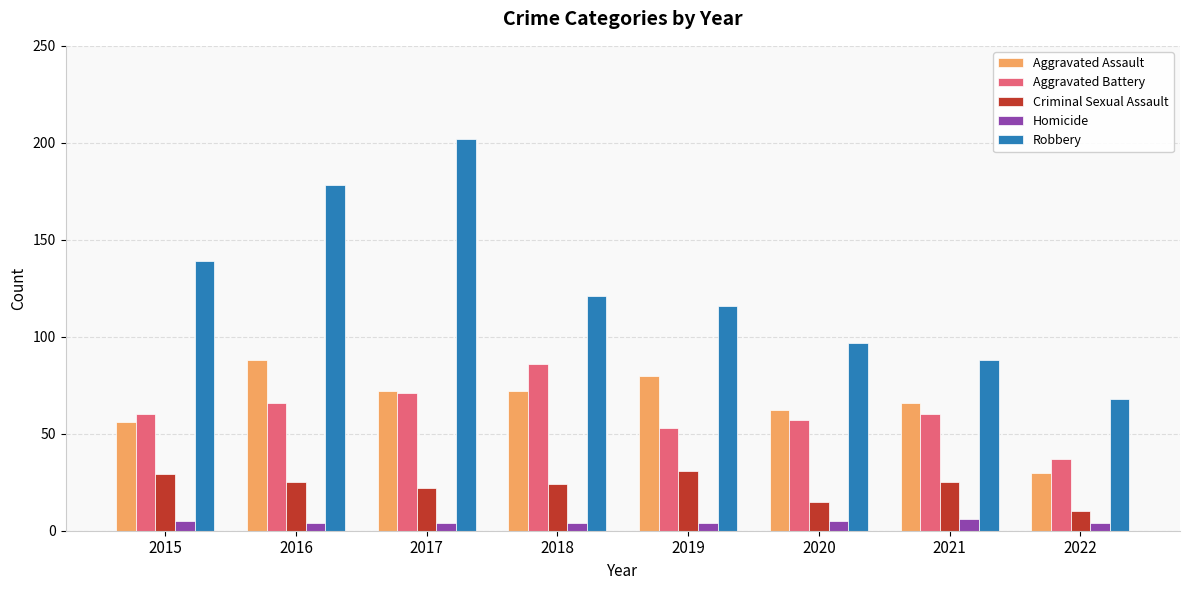

The Criminal Sexual Assault series shows 3 at 2020. True or false?

False